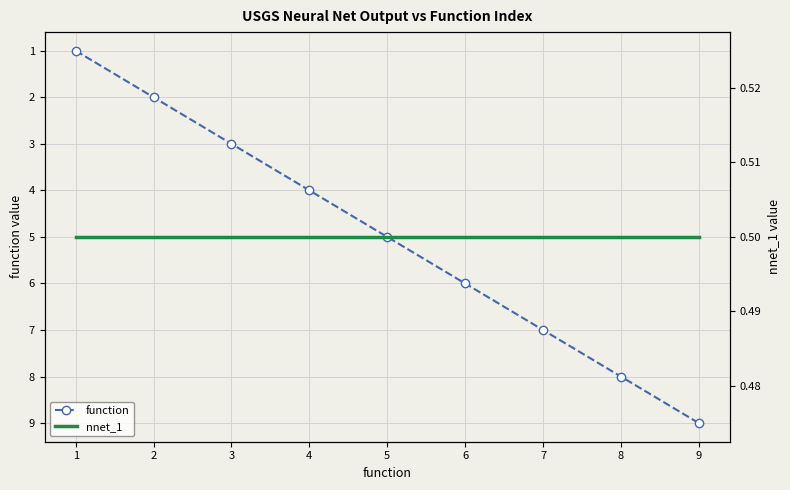

The value of function at 3 is 2. True or false?

False